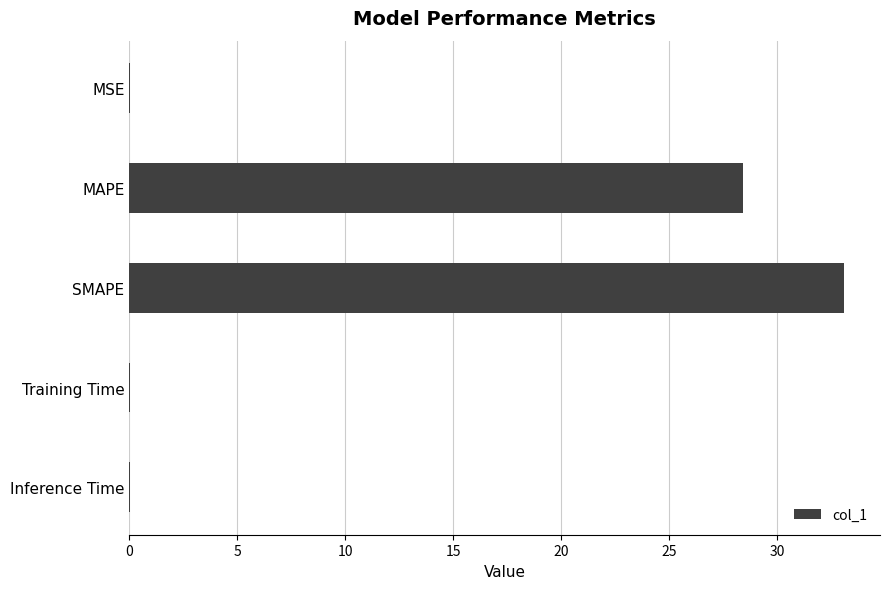

At which label is the value closest to 16?

MAPE